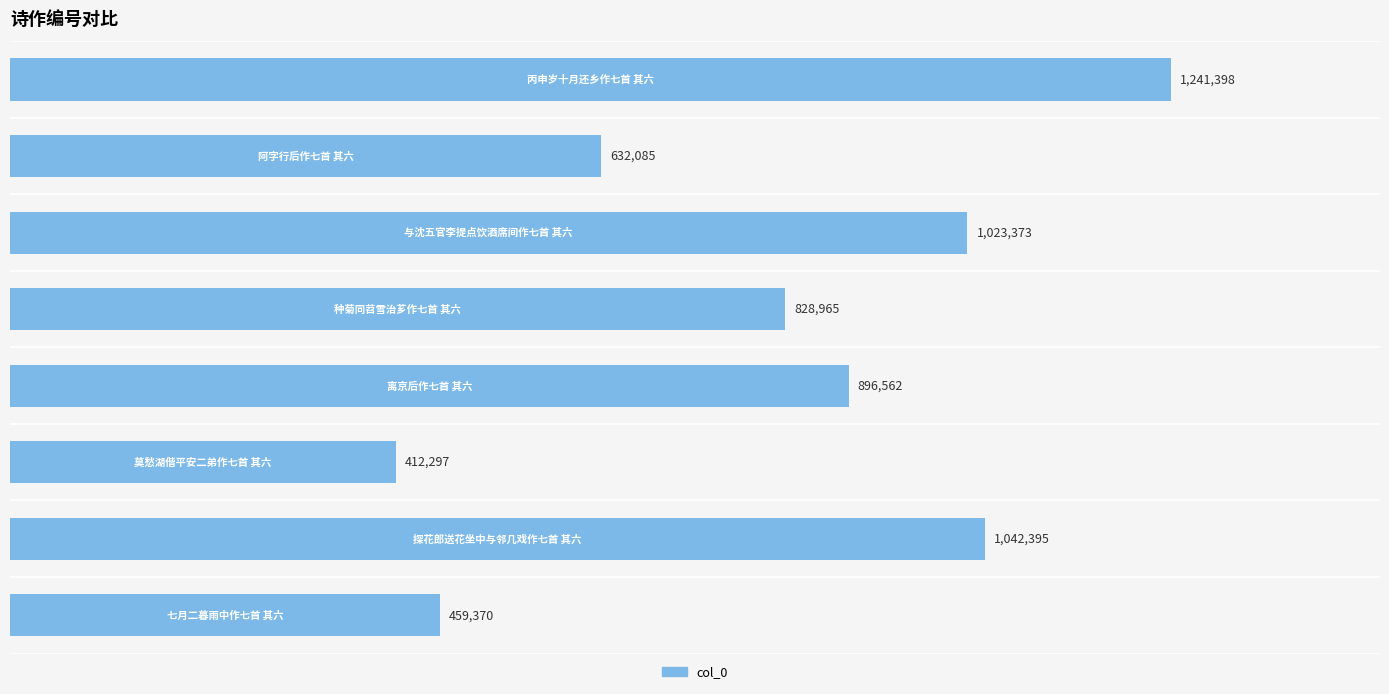

Are the bars horizontal?

Yes